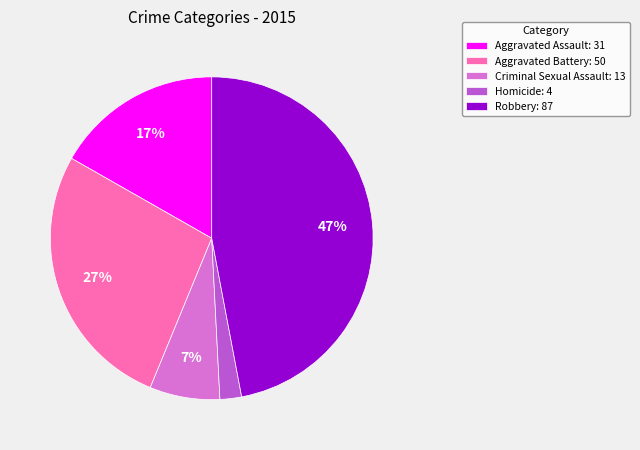

Does Homicide account for over 50% of the chart?

No